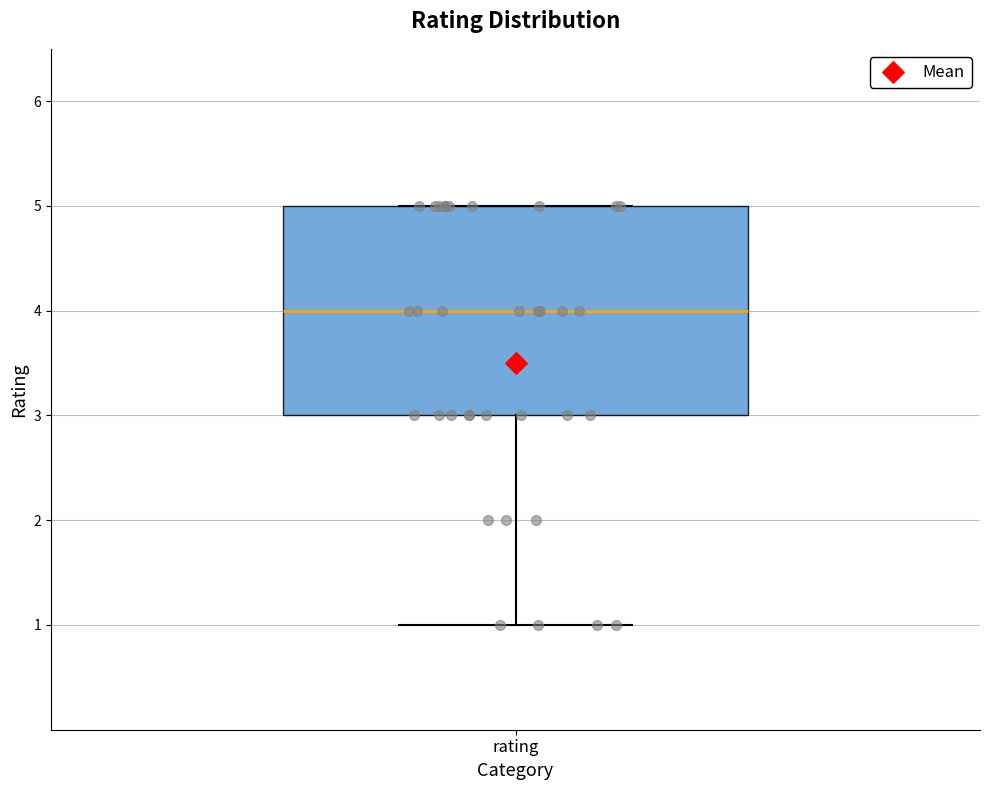

Read this box plot against the y-axis: the position of the median line, the range covered by the box, and the ends of both whiskers. The values are not printed on the chart, so give them approximately, as read against the axis.

median 4, box 3 to 5, whiskers 1 to 5